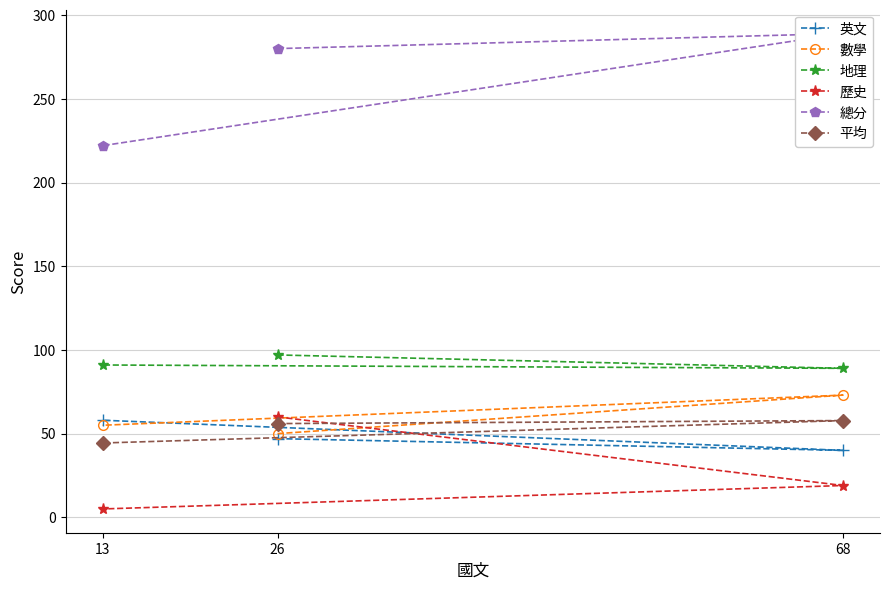

What is the minimum value for 總分?

222.0